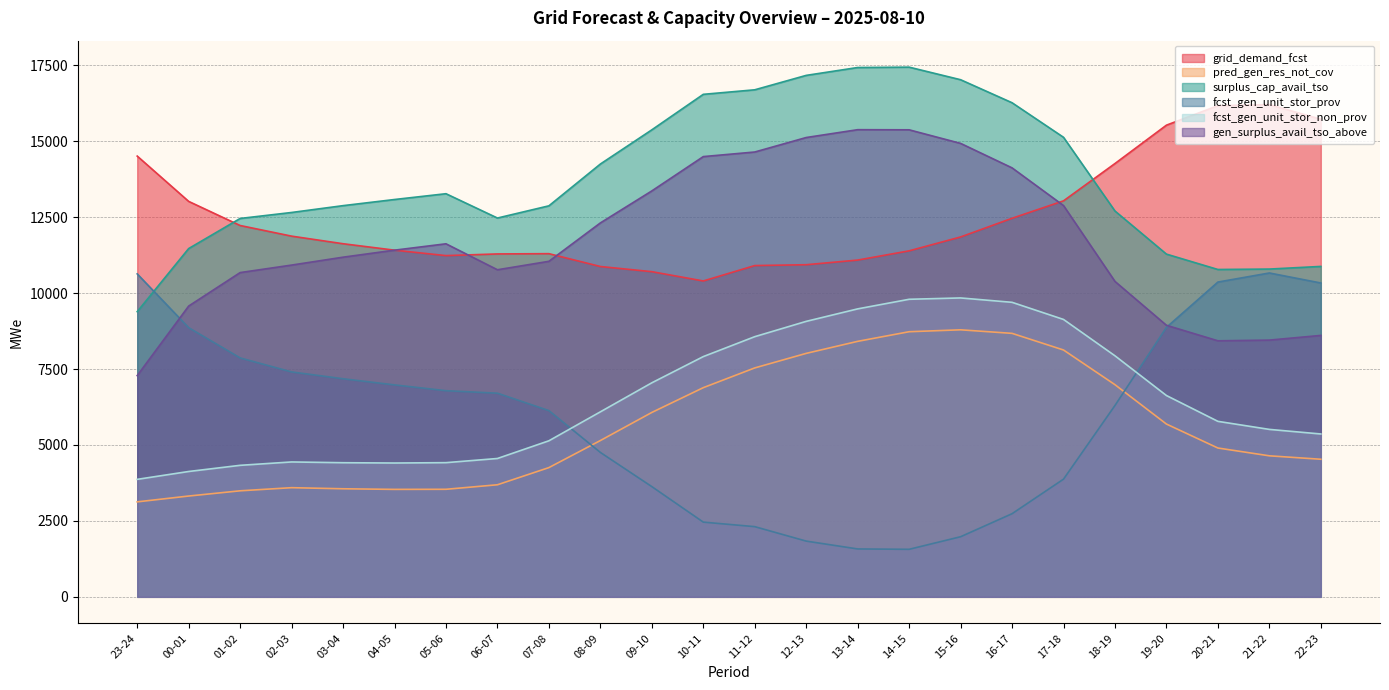

Which has a higher value, 20-21 or 23-24?

20-21